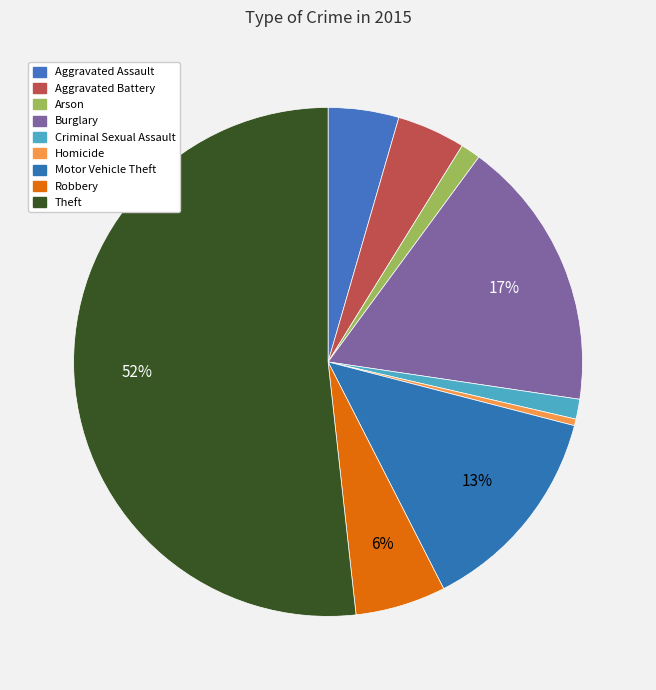

To the nearest percent, what percentage of the pie is Burglary?

17%